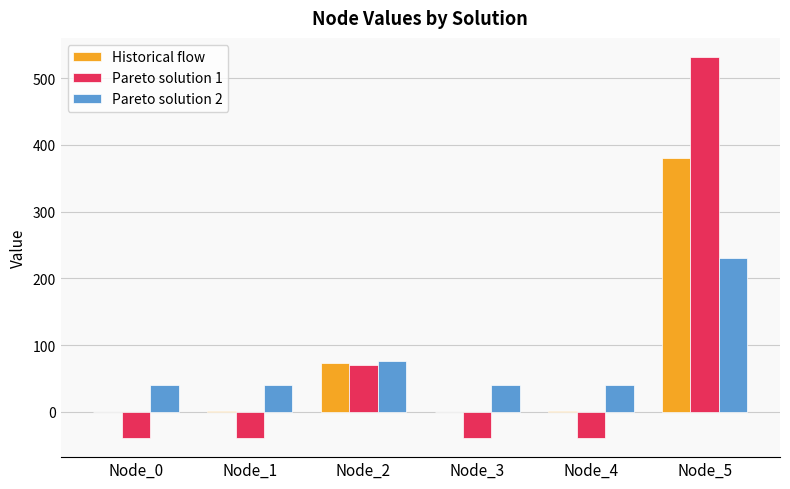

What value does the Historical flow series have at Node_5?

381.0